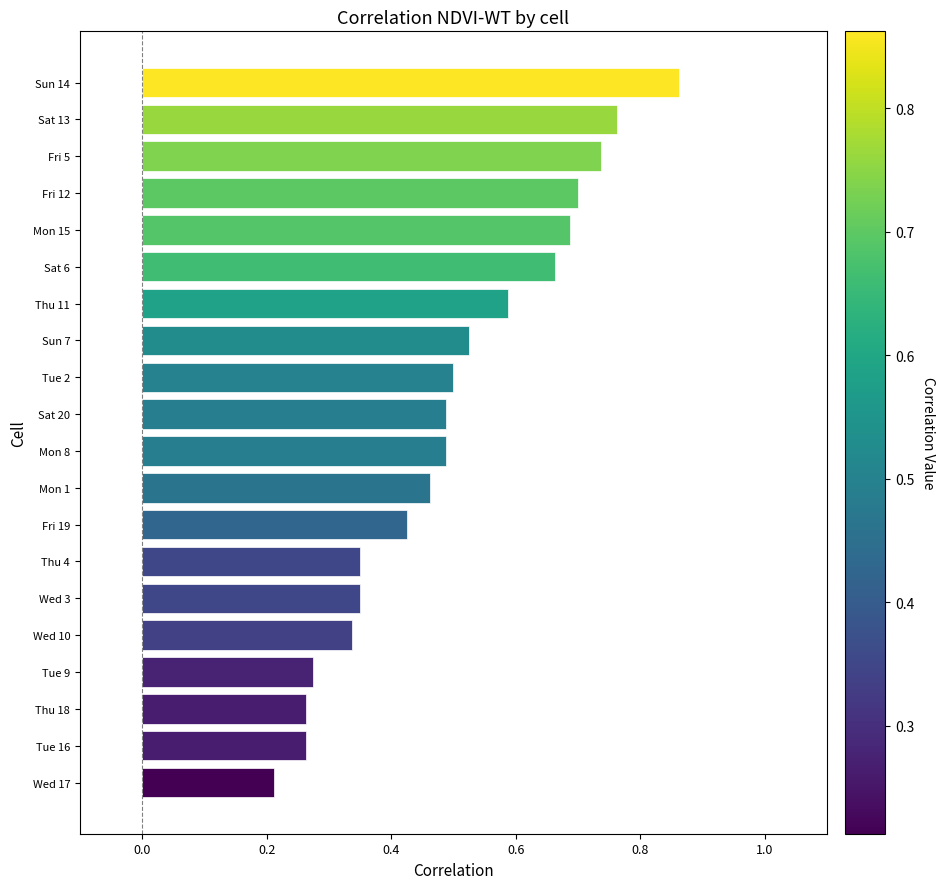

How many values are between 0 and 1?

20